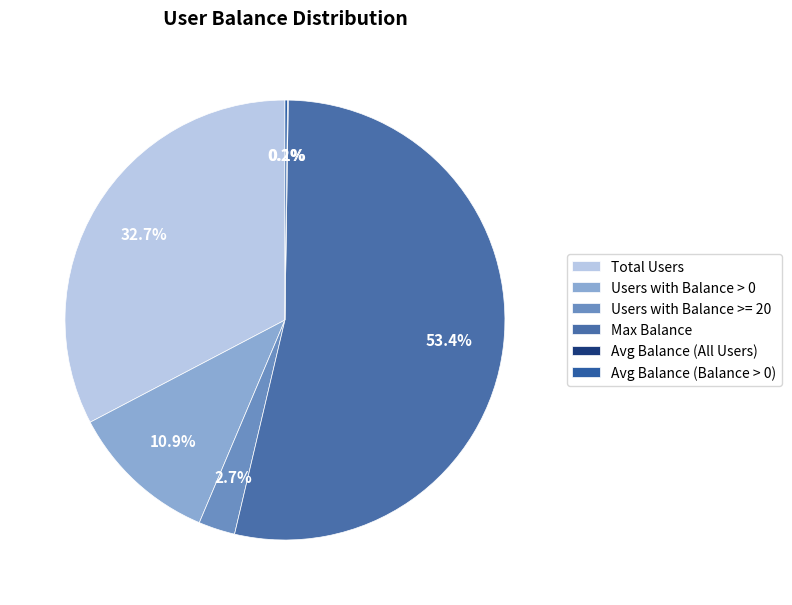

How many slices are in this pie chart?

6